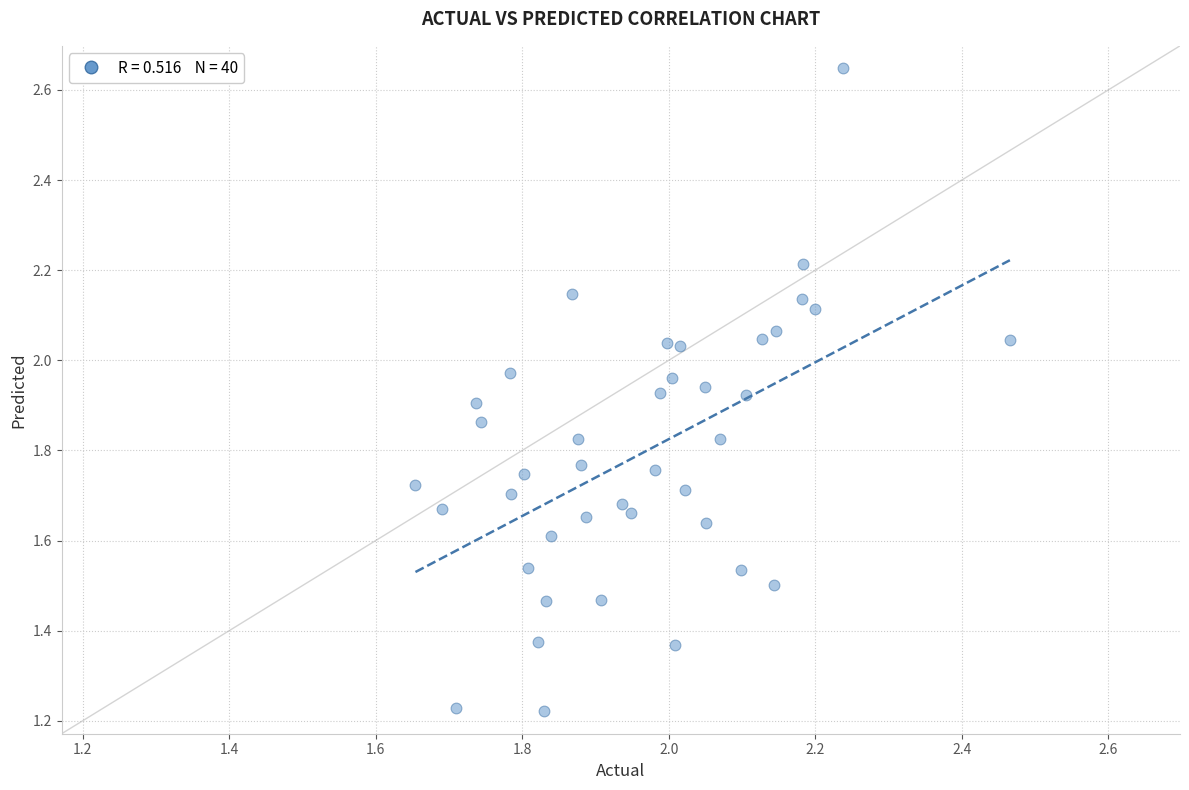

What is the range of X values (max minus min)?

0.8